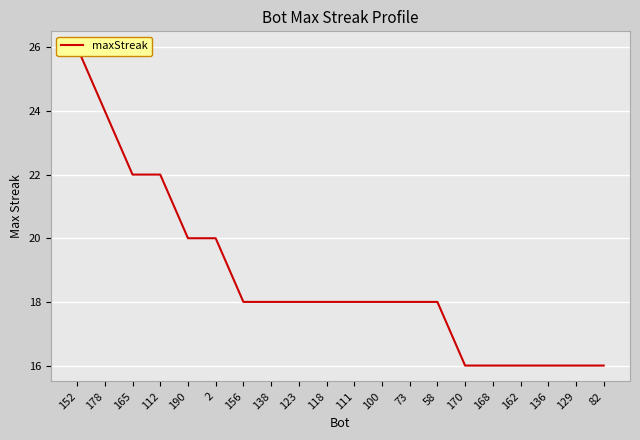

What is the change in value from 152 to 178?

-2